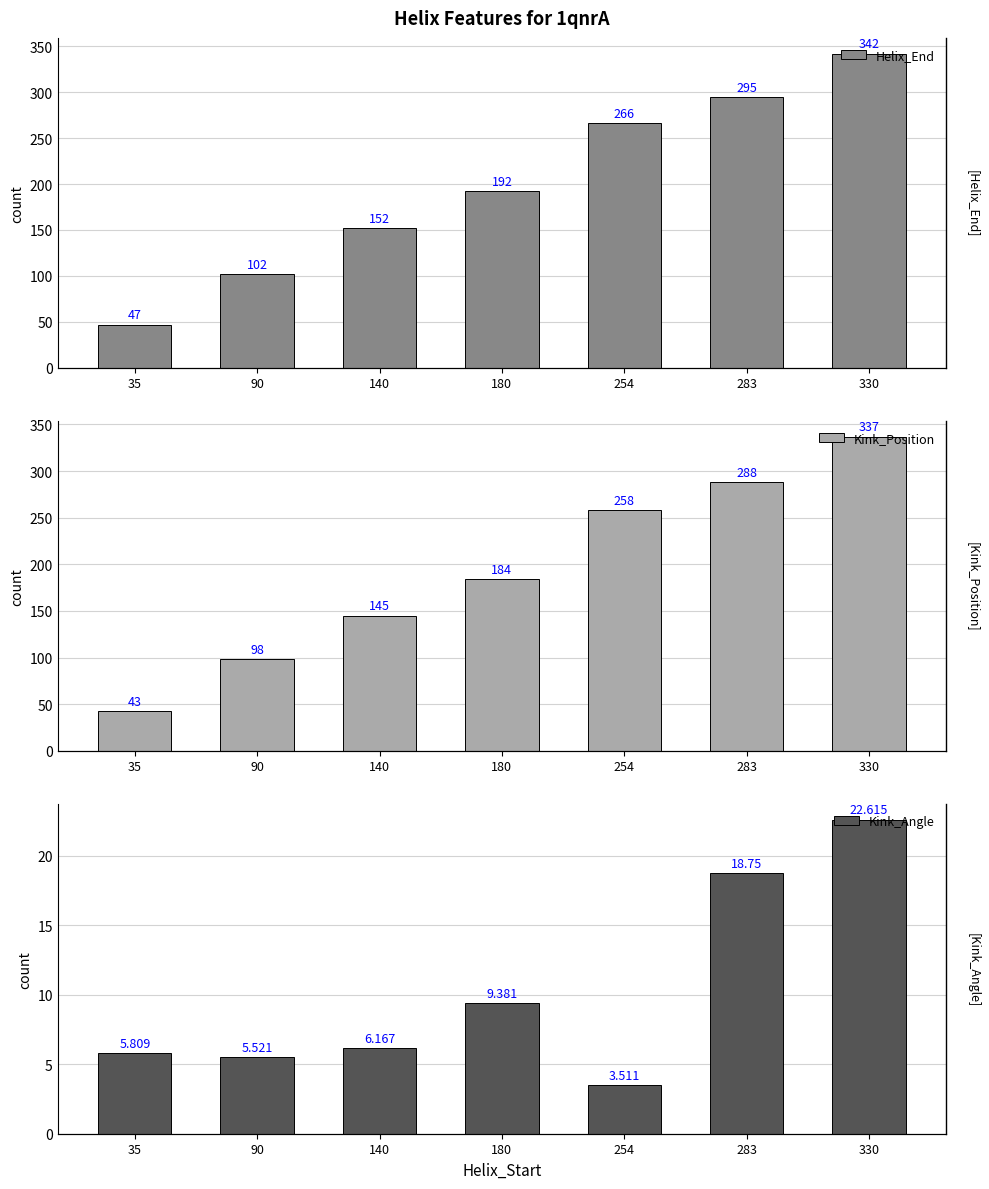

What value does the Kink_Angle series have at 180?

9.4